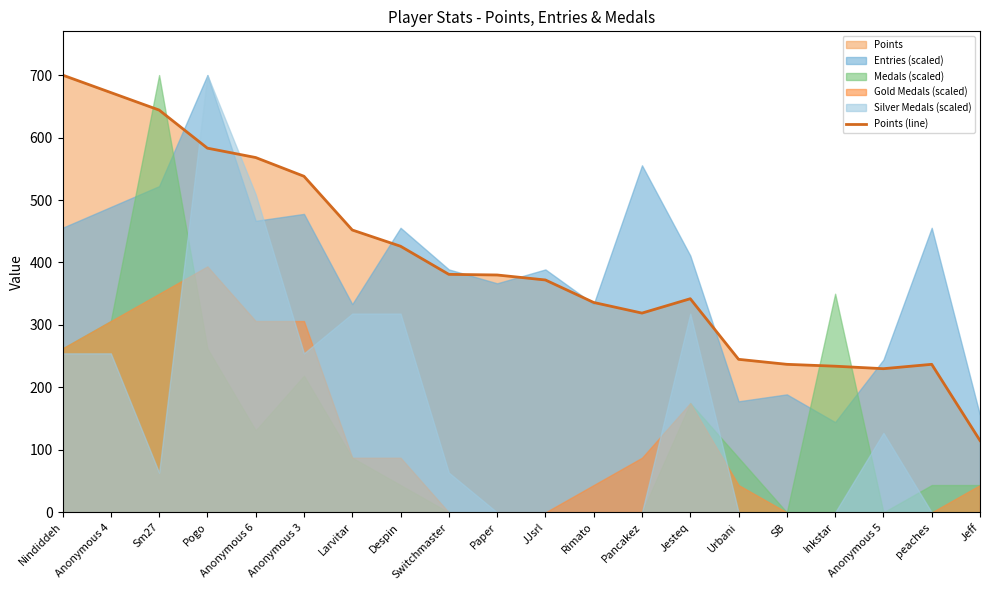

Approximately how many times larger is the value at SB compared to Switchmaster?

0.6